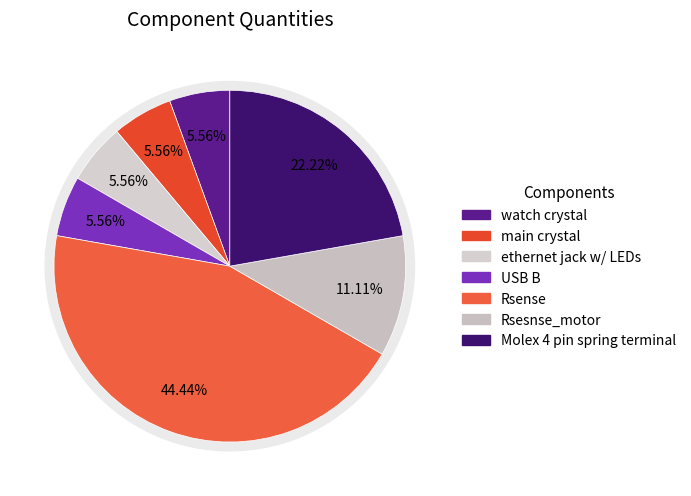

Which category has the smallest portion of the pie?

watch crystal